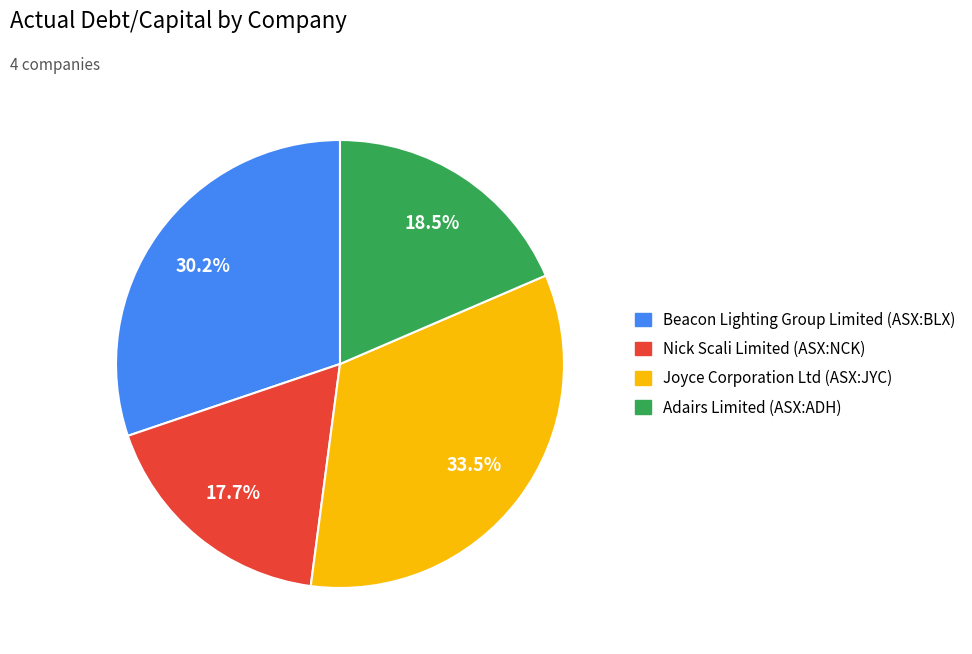

Is there any slice that represents more than half of the pie?

No